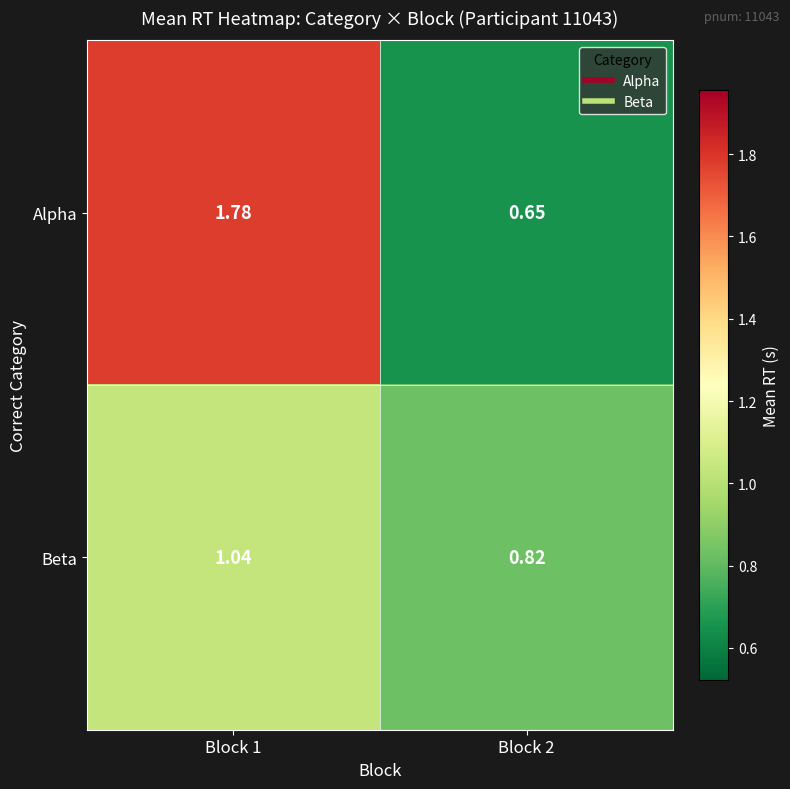

Is the value of Beta at Block 2 greater than the value of Alpha at Block 1?

No